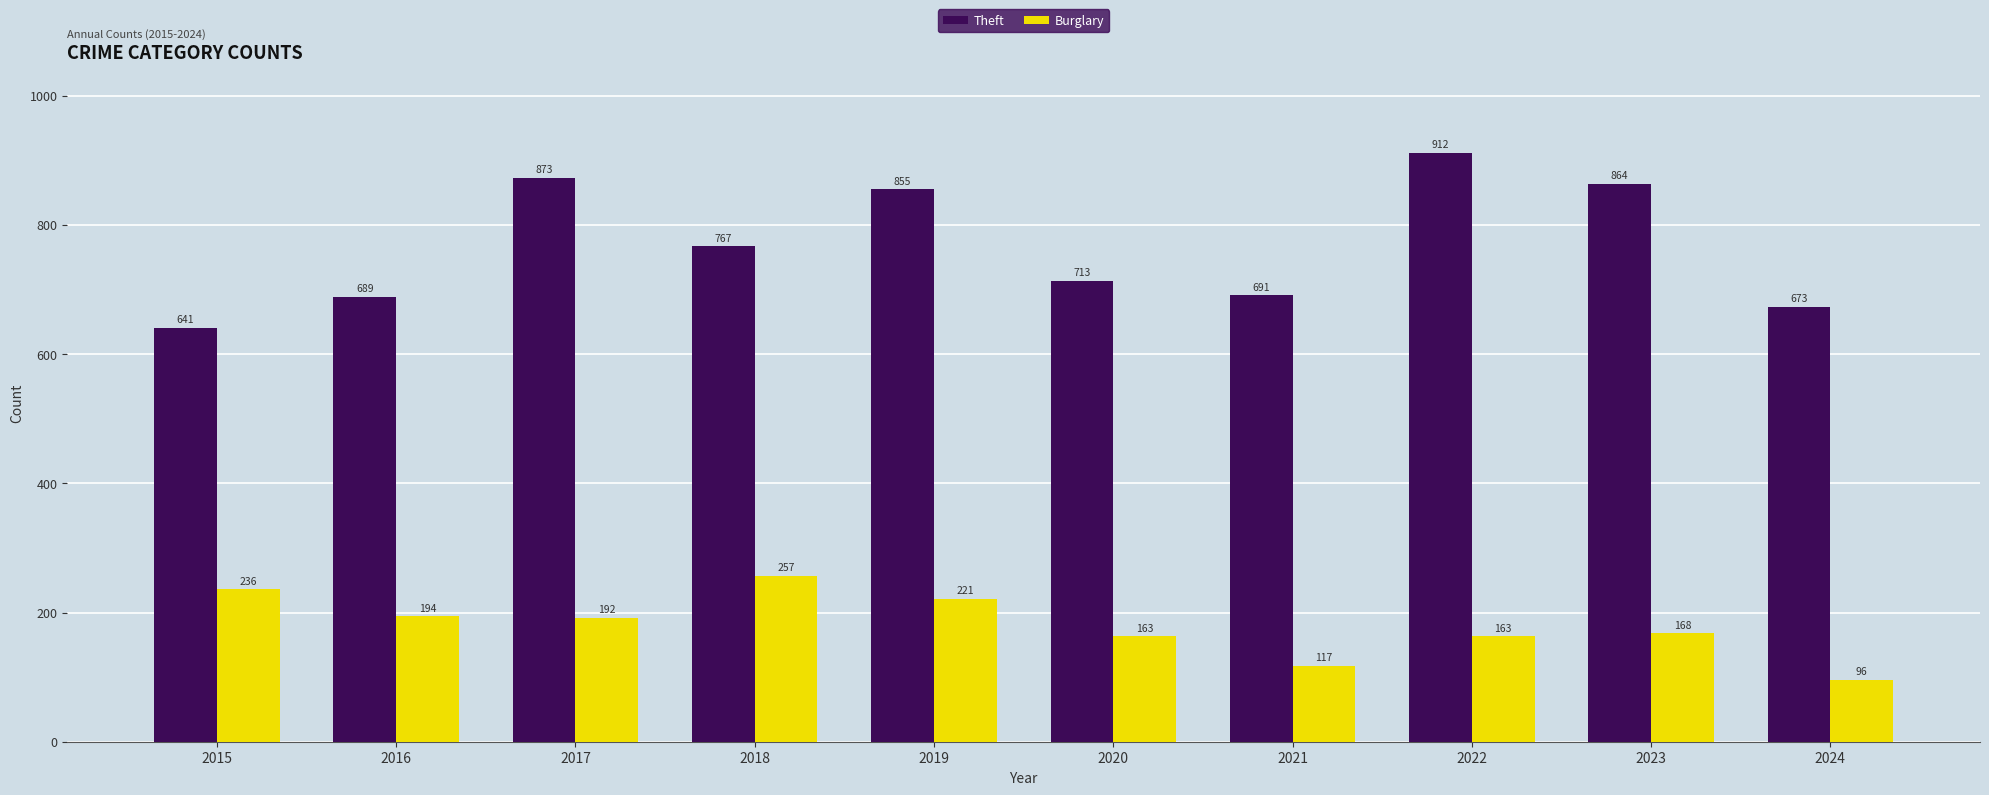

What is the total value across all series at 2021?

808